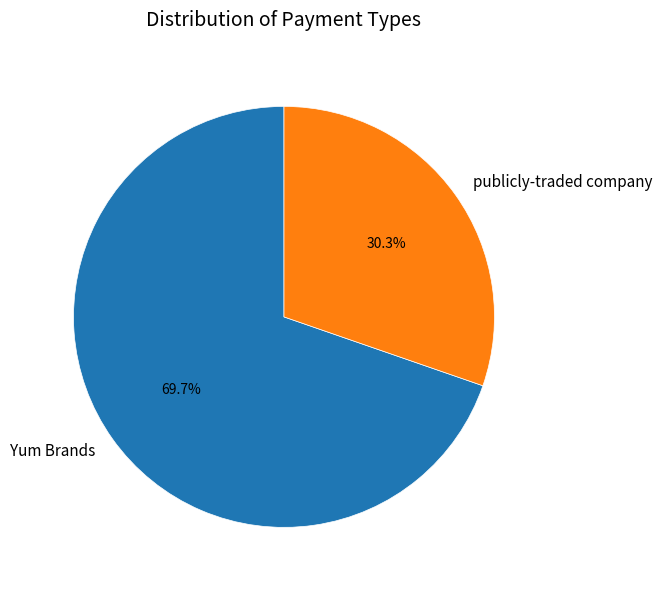

To the nearest percent, what portion does Yum Brands represent?

70%